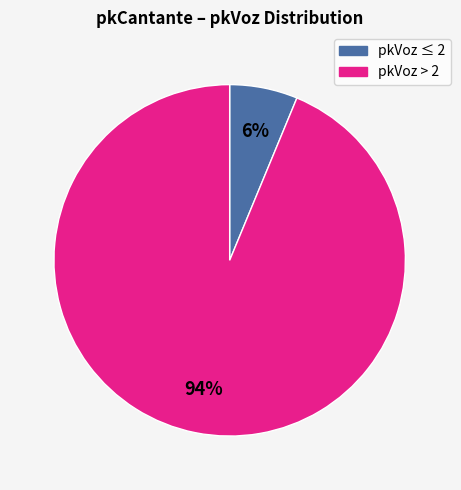

To the nearest percent, what is the average slice percentage?

50%